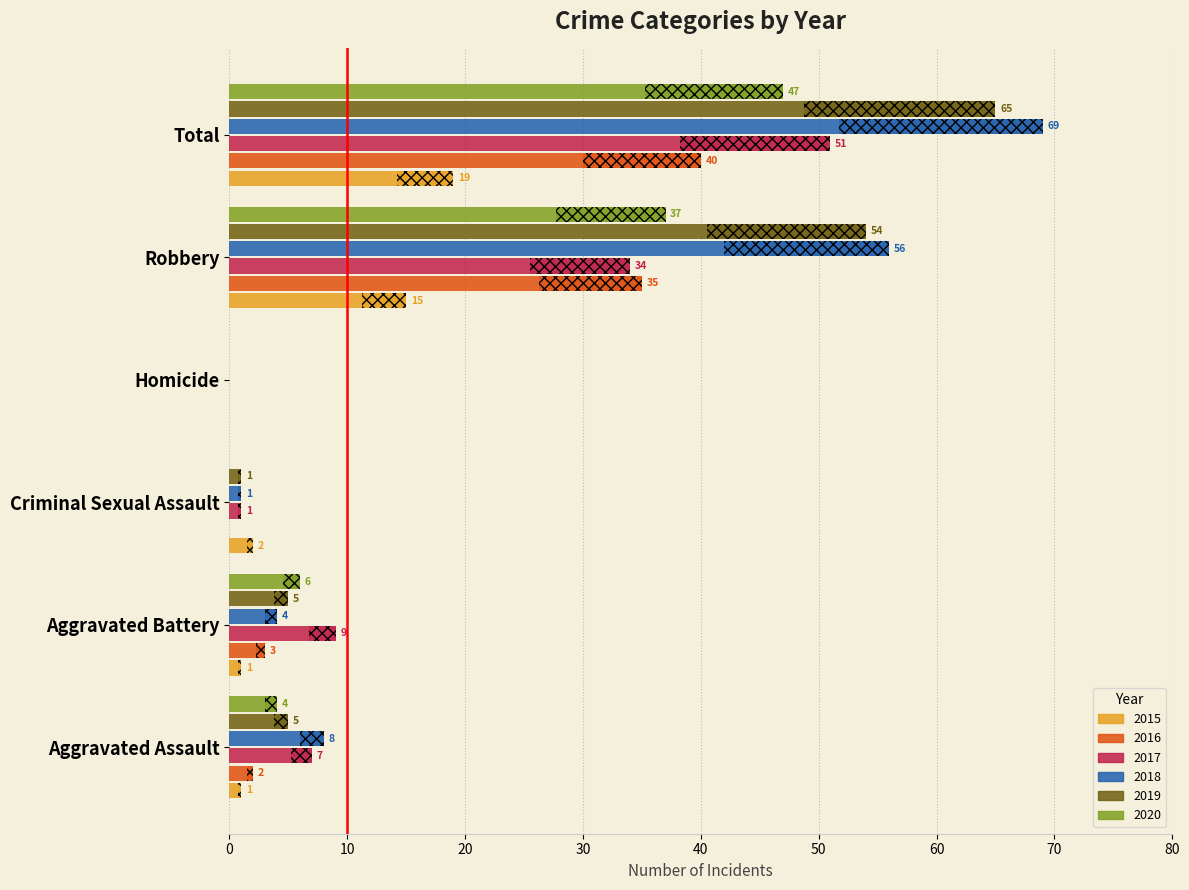

What is the label of the 1st bar from the right?

Total